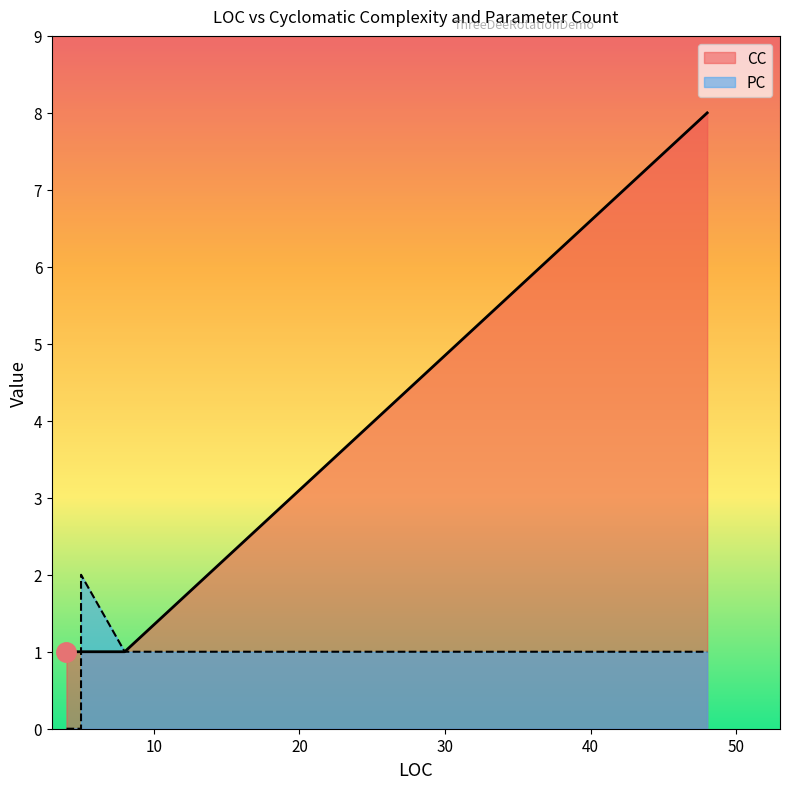

What is the approximate value of CC at 5?

1